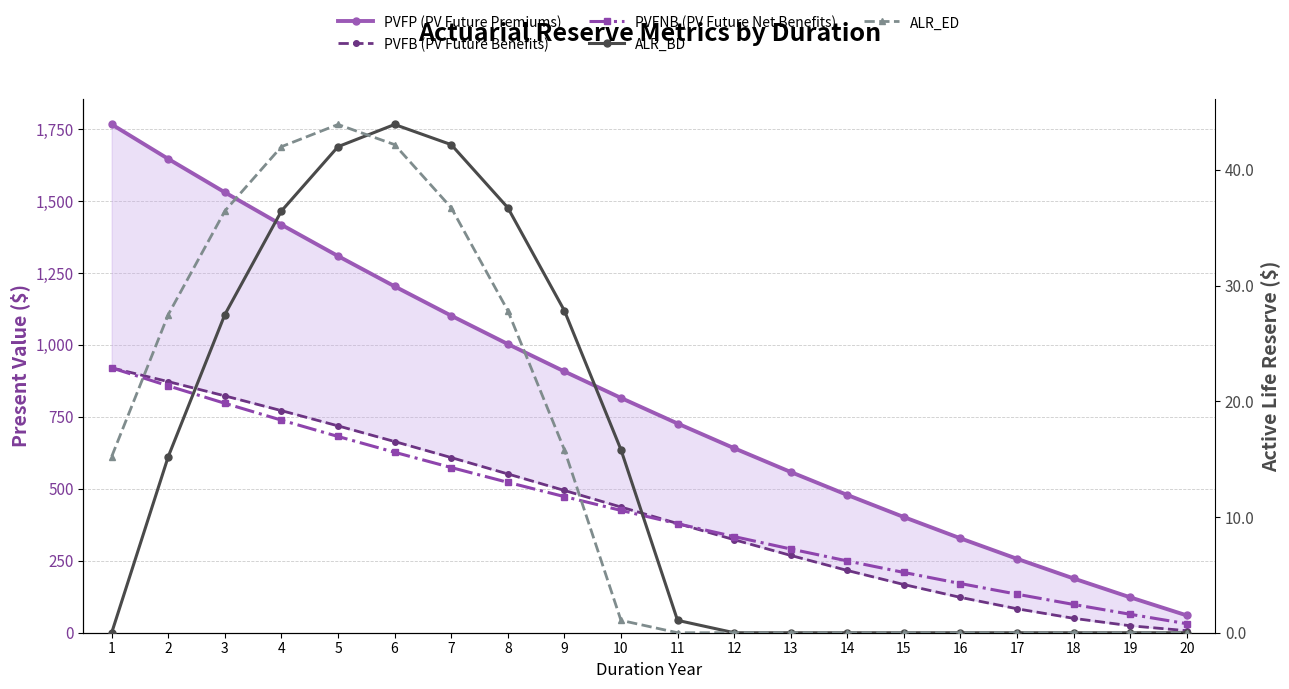

True or false: PVFNB (PV Future Net Benefits) and ALR_ED cross at least once.

False